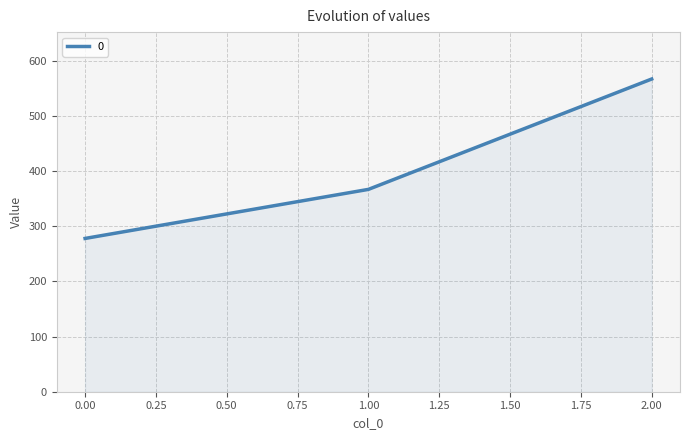

How many values are below 366?

1